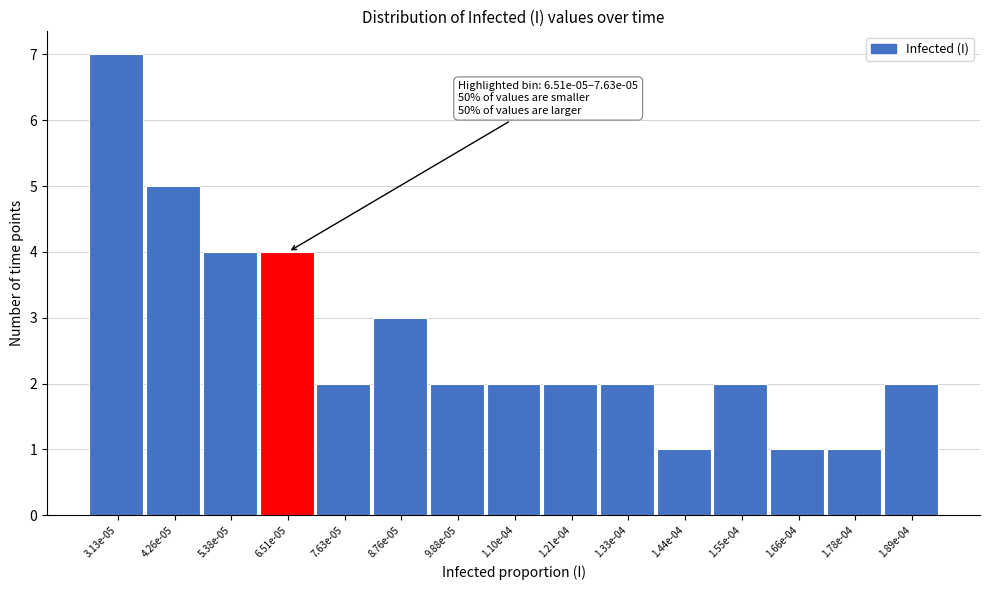

Reading left to right, what are all the values shown in this chart?

3.13e-05=7	4.26e-05=5	5.38e-05=4	6.51e-05=4	7.63e-05=2	8.76e-05=3	9.88e-05=2	1.10e-04=2	1.21e-04=2	1.33e-04=2	1.44e-04=1	1.55e-04=2	1.66e-04=1	1.78e-04=1	1.89e-04=2